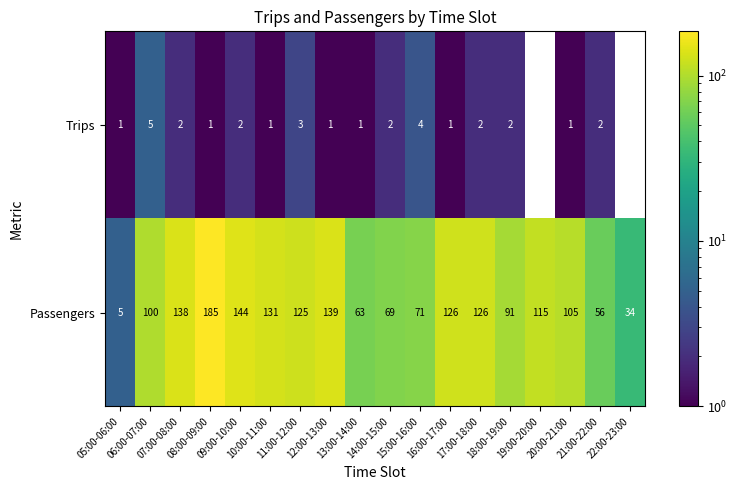

What is the difference between the maximum and minimum values in the Passengers series?

180